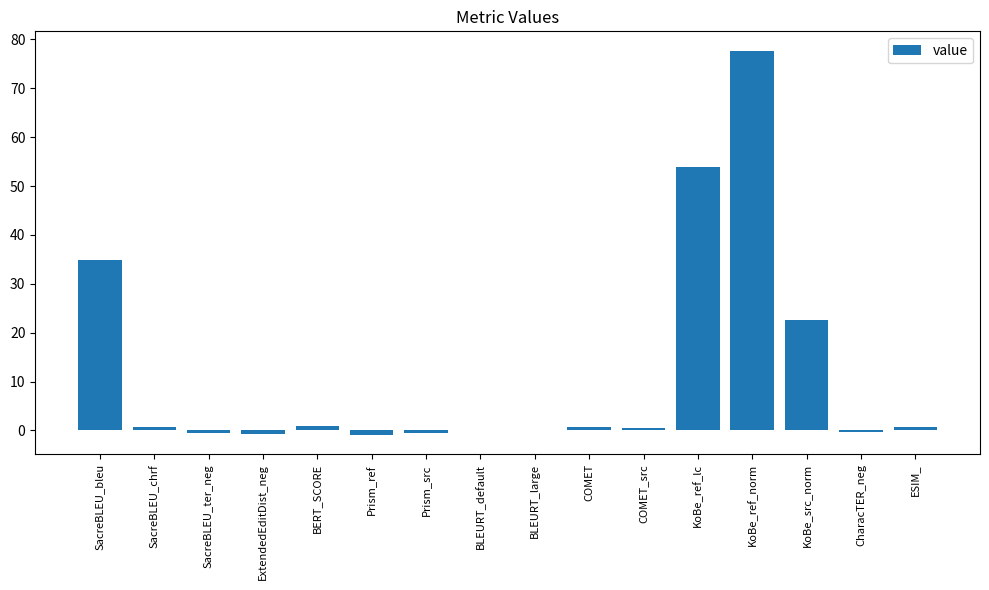

What is the maximum value shown in the chart?

77.7